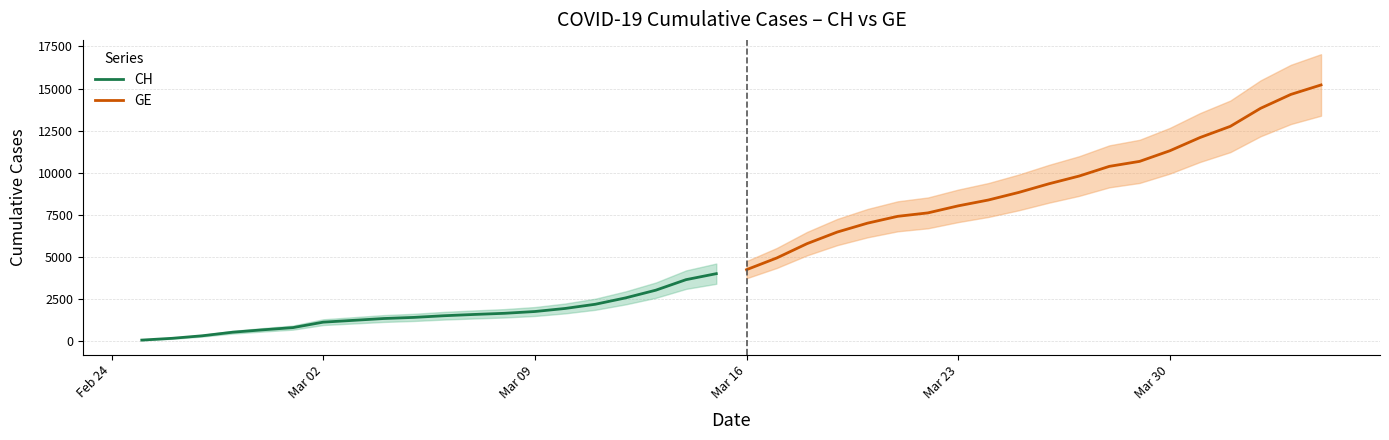

The value of CH at Mar 02 is 436. True or false?

False